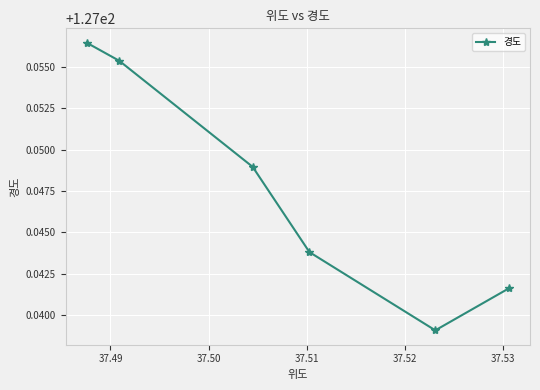

How many points are lower than both their immediate neighbors (excluding endpoints)?

1